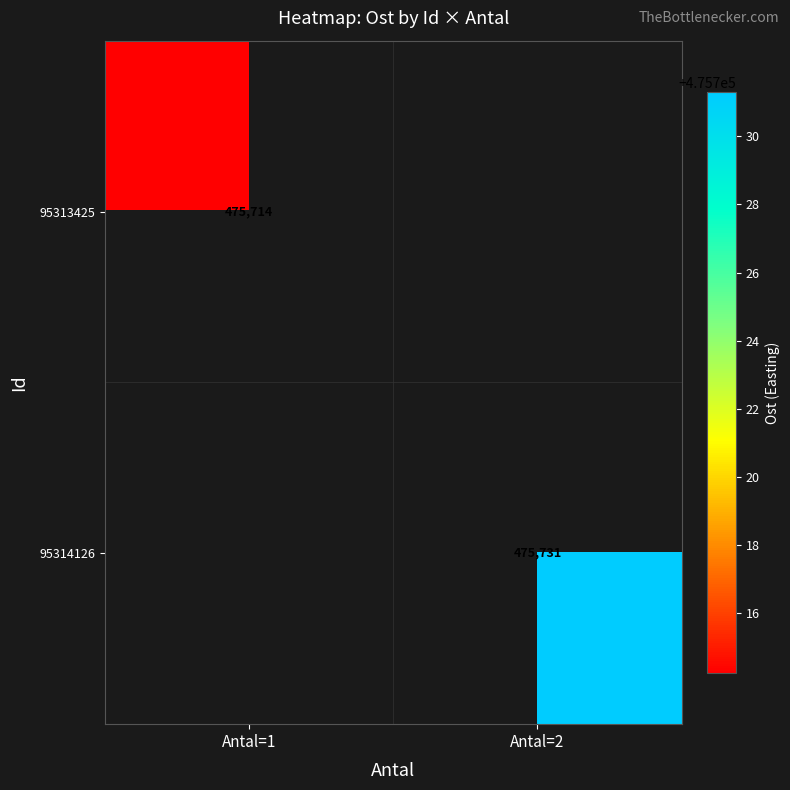

How many categories are shown in the chart?

2